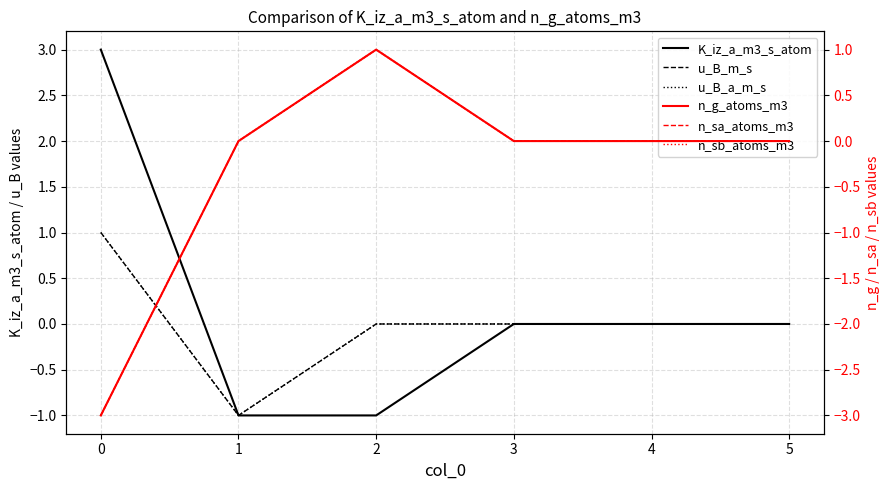

Between 2 and −1, which is larger?

−1